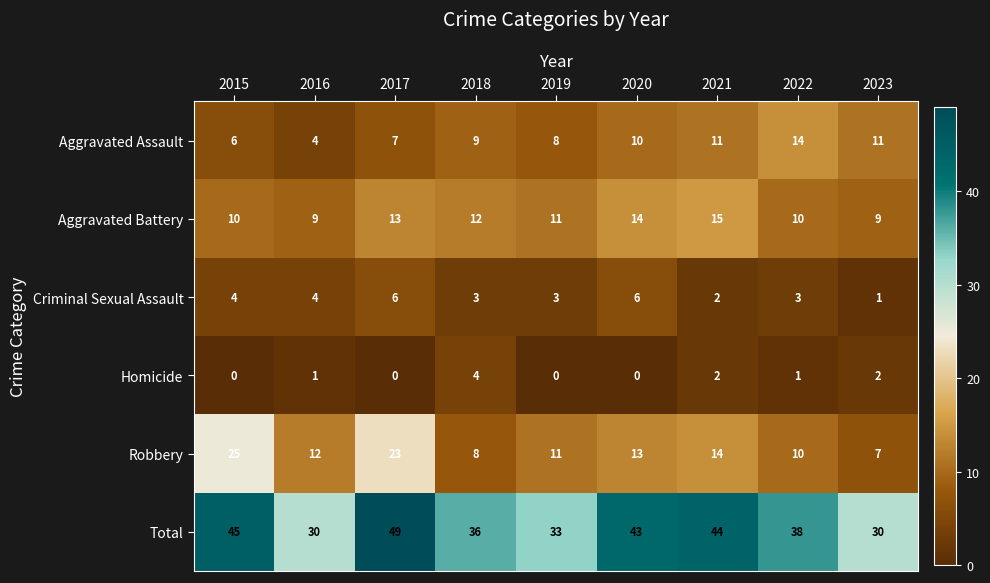

Is it true that Aggravated Assault equals 5 at 2018?

False